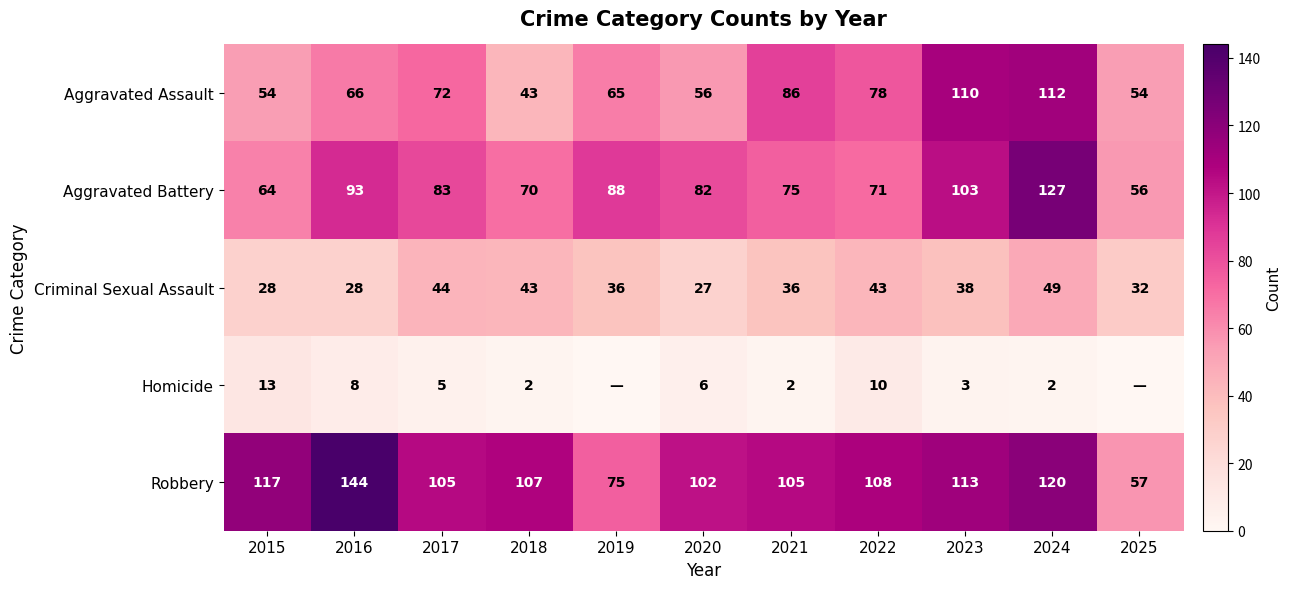

The Aggravated Battery series shows 20 at 2018. True or false?

False